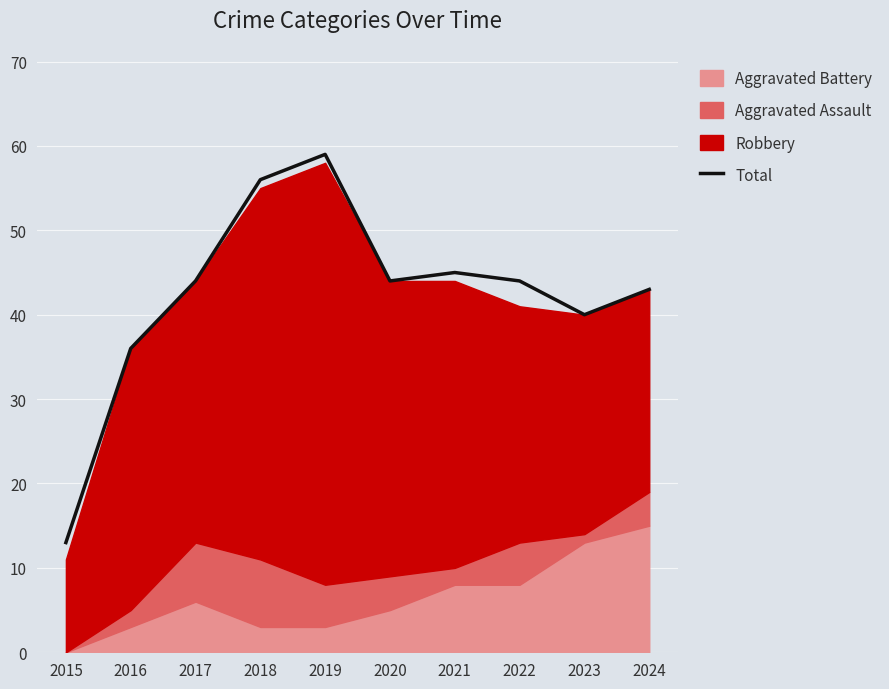

List the labels in order of value, largest first.

2019, 2018, 2021, 2017, 2020, 2022, 2024, 2023, 2016, 2015